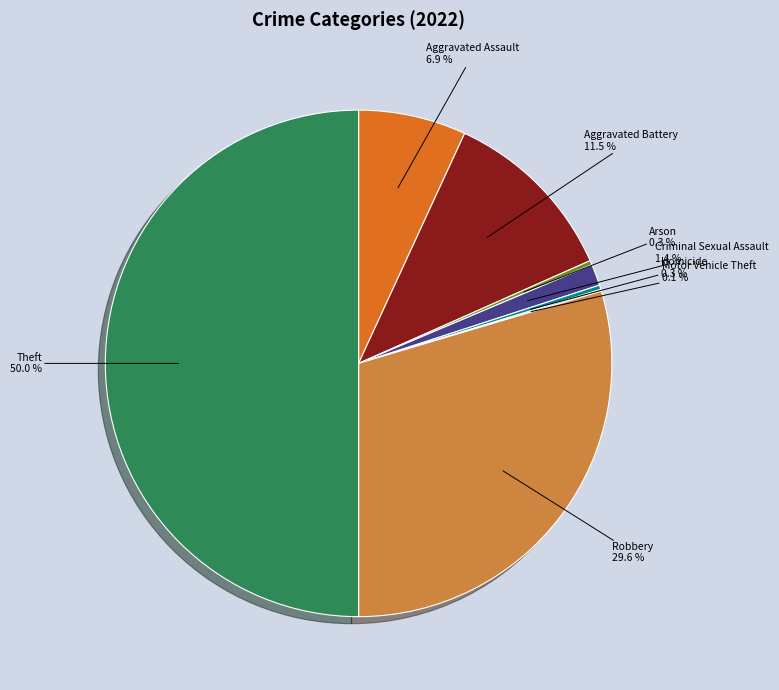

Is it true that Robbery is 30% of the pie?

True